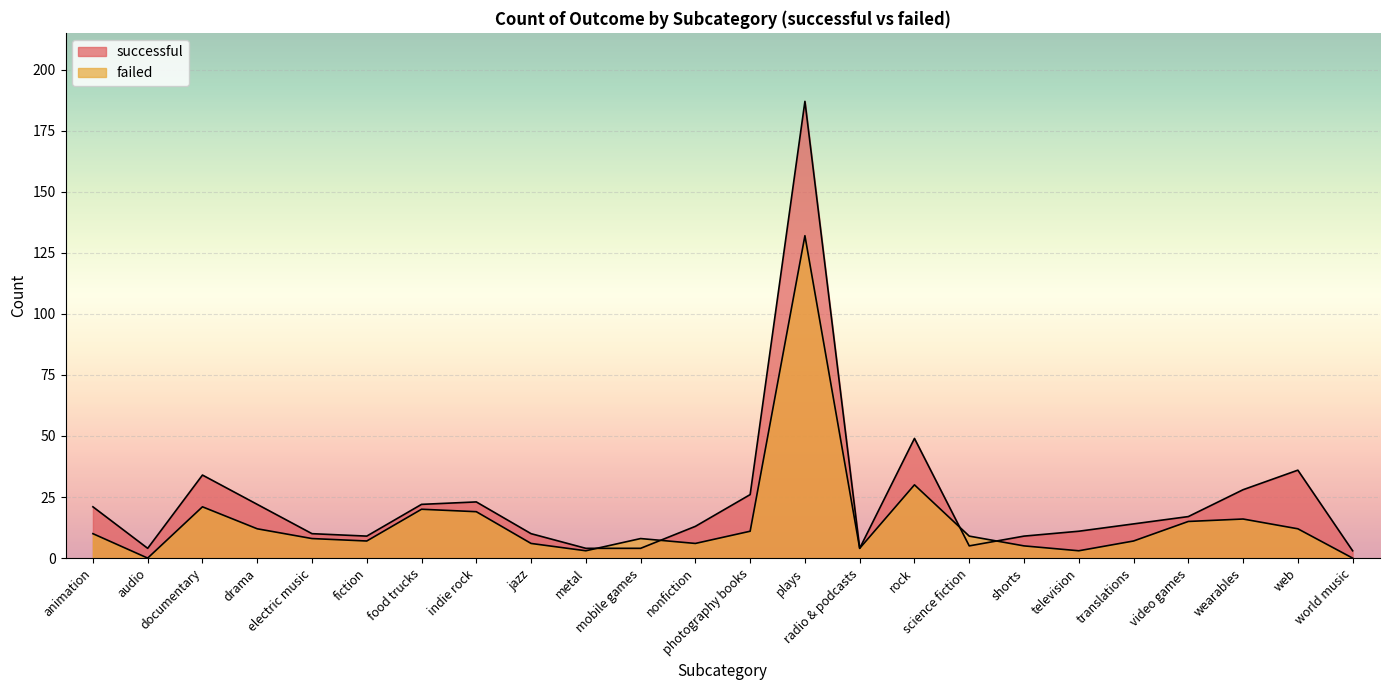

Rank the categories by failed value from lowest to highest.

audio, world music, metal, television, radio & podcasts, shorts, jazz, nonfiction, fiction, translations, electric music, mobile games, science fiction, animation, photography books, drama, web, video games, wearables, indie rock, food trucks, documentary, rock, plays